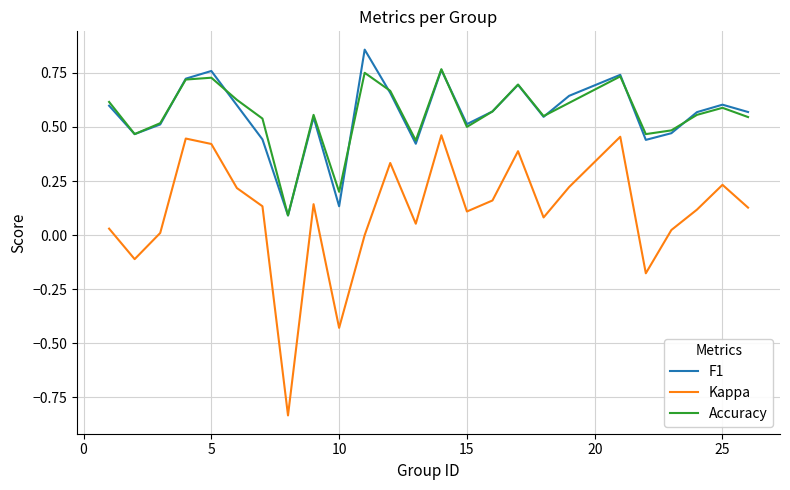

Which series has the largest range (max minus min)?

Kappa